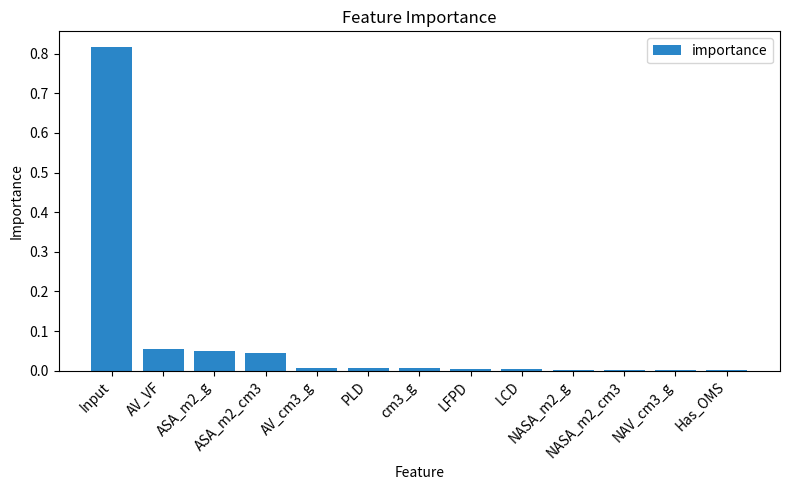

What is the sum of all values?

1.0